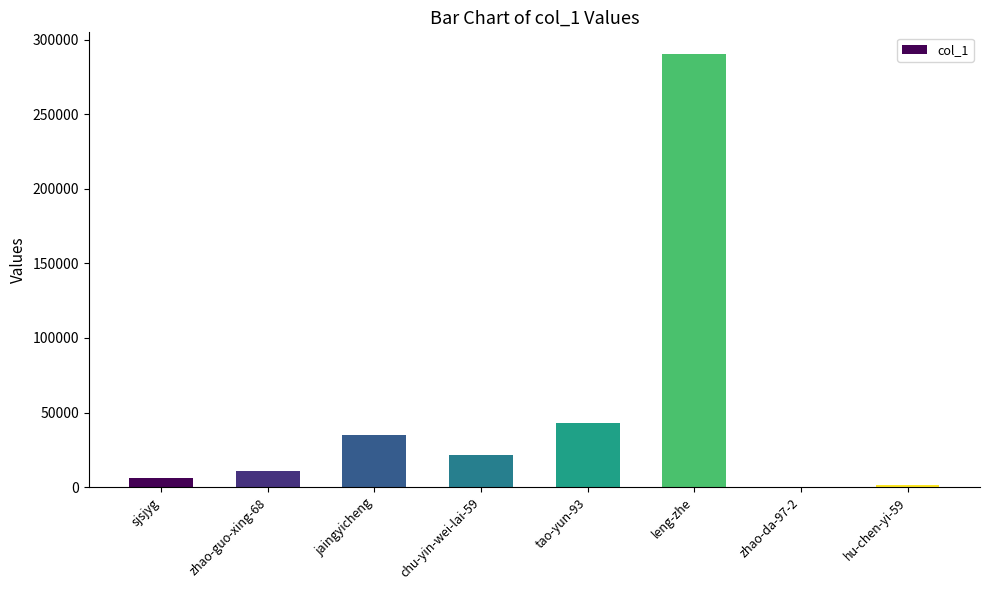

What is the greatest value displayed?

290582